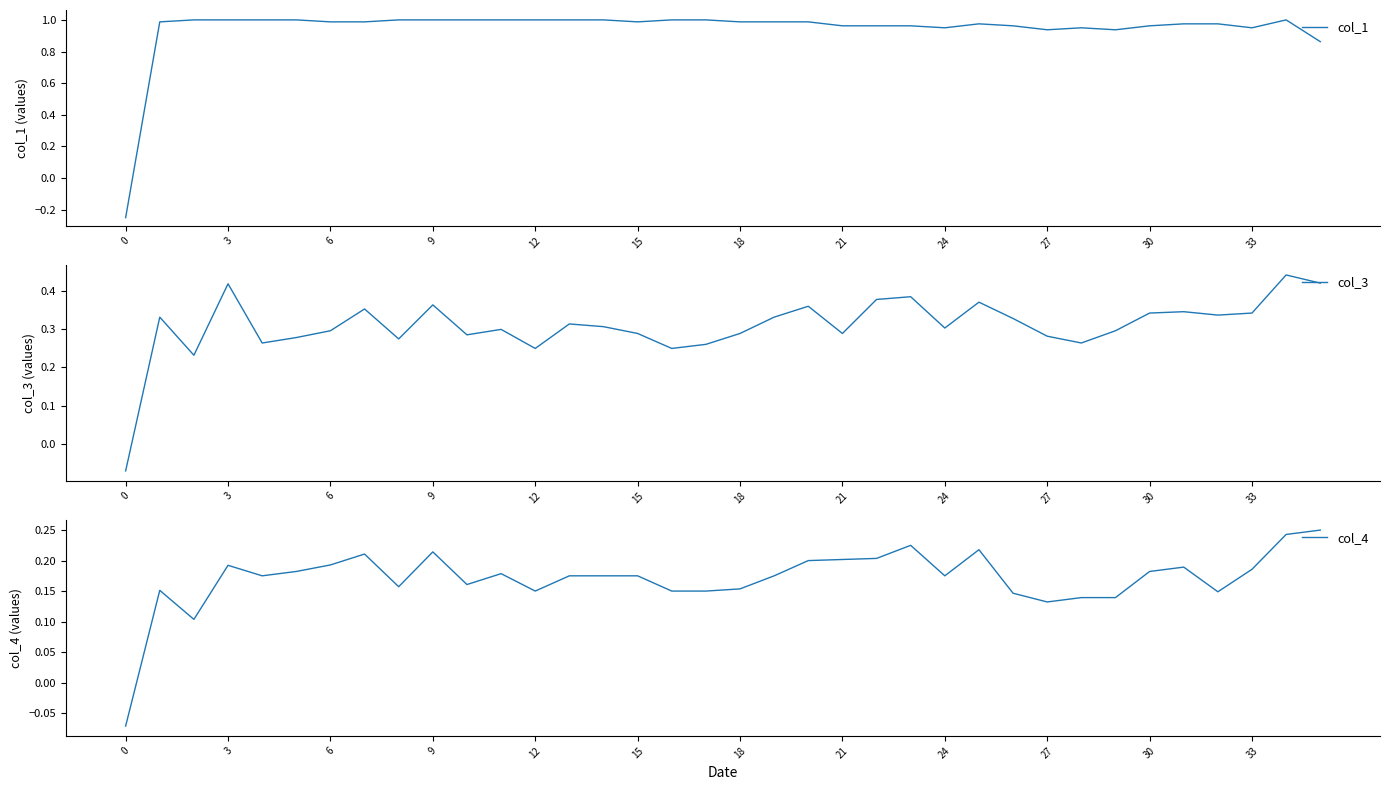

Is the value of col_3 at 12 greater than the value of col_1 at 26?

No